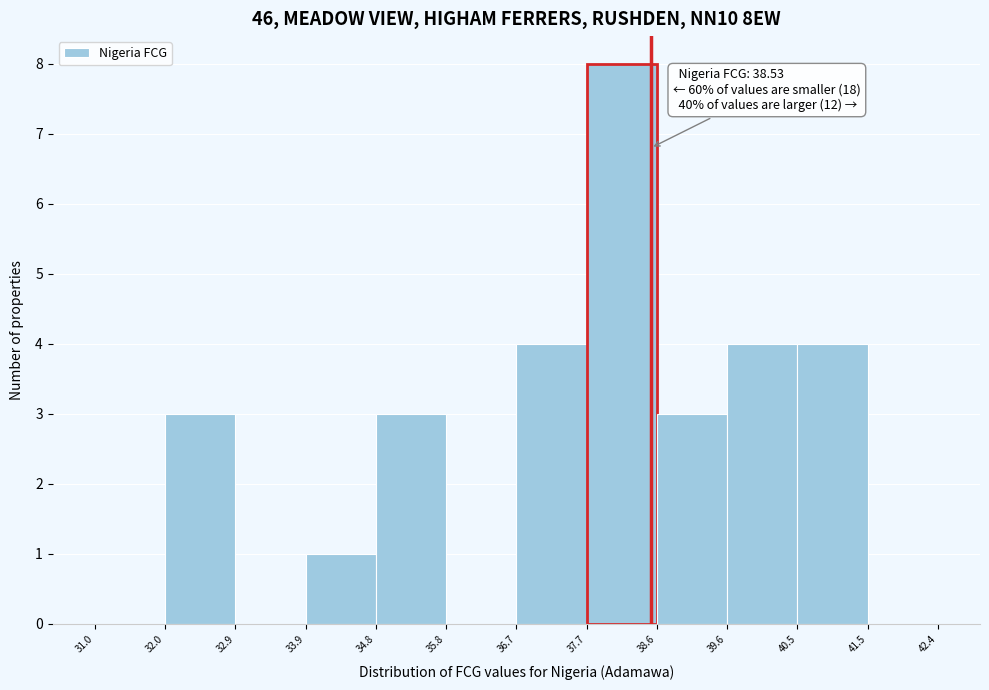

Over which range of the x-axis is the bar tallest?

37.7 to 38.6